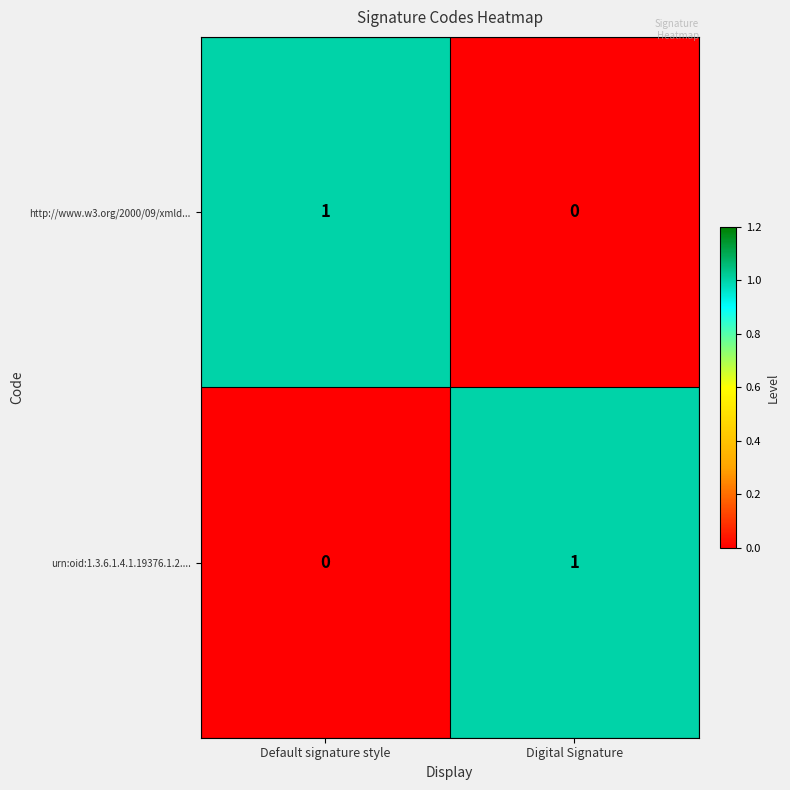

The value of urn:oid:1.3.6.1.4.1.19376.1.2.... at Default signature style is 0. True or false?

True